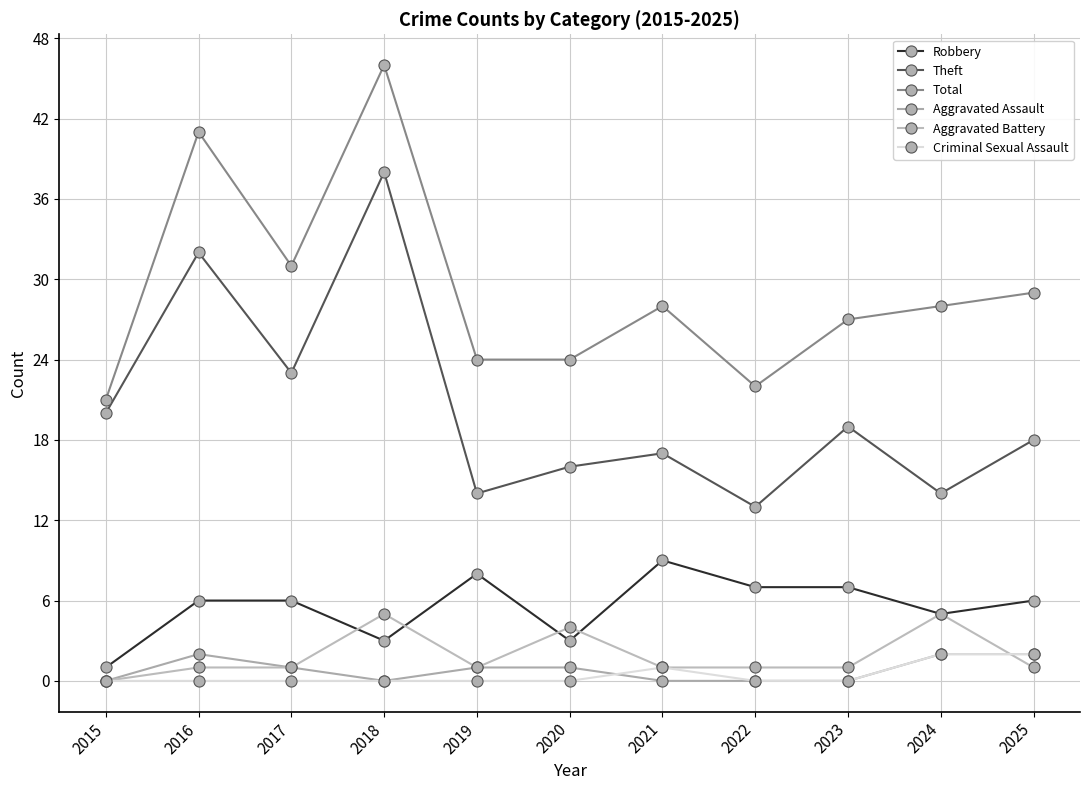

What value does the Total series have at 2022, to the nearest 5?

20